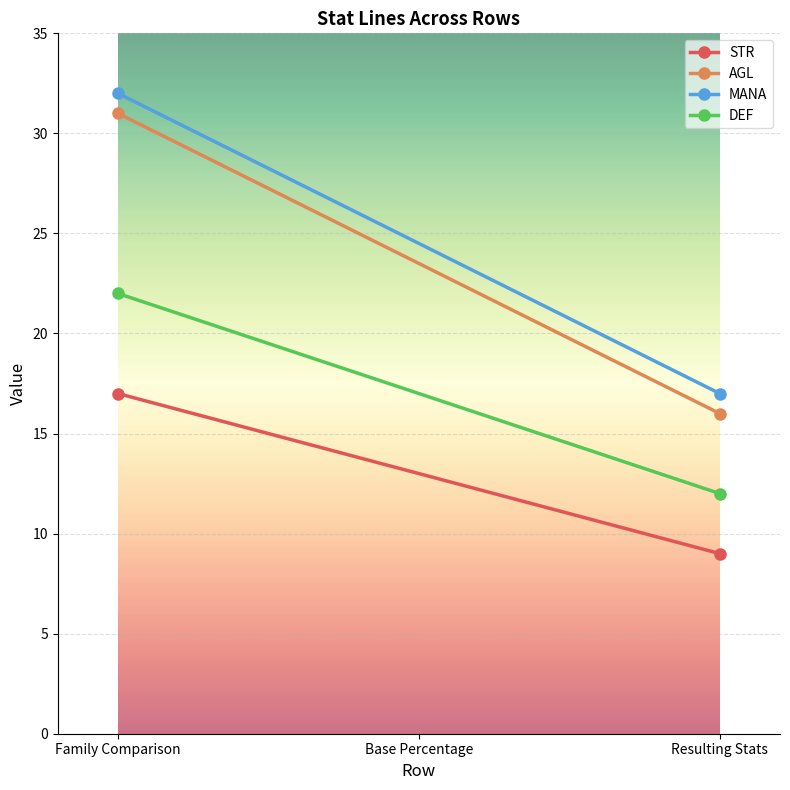

What position from the left is Resulting Stats?

2